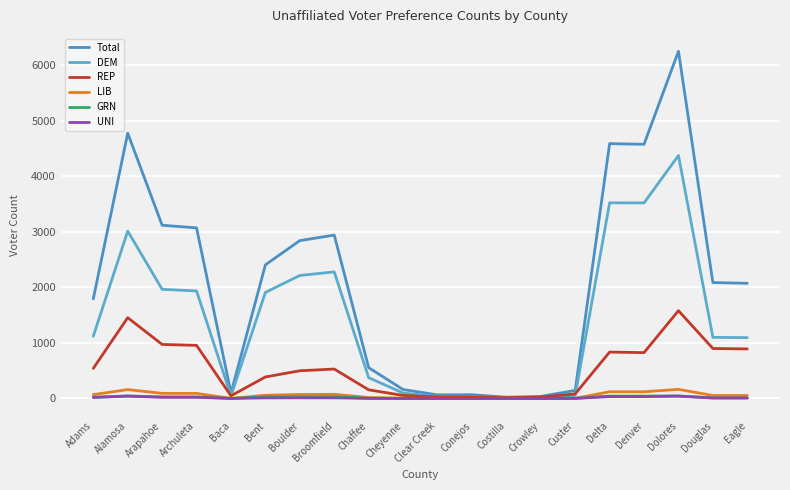

True or false: Total has more than 0 points higher than both neighbors.

True